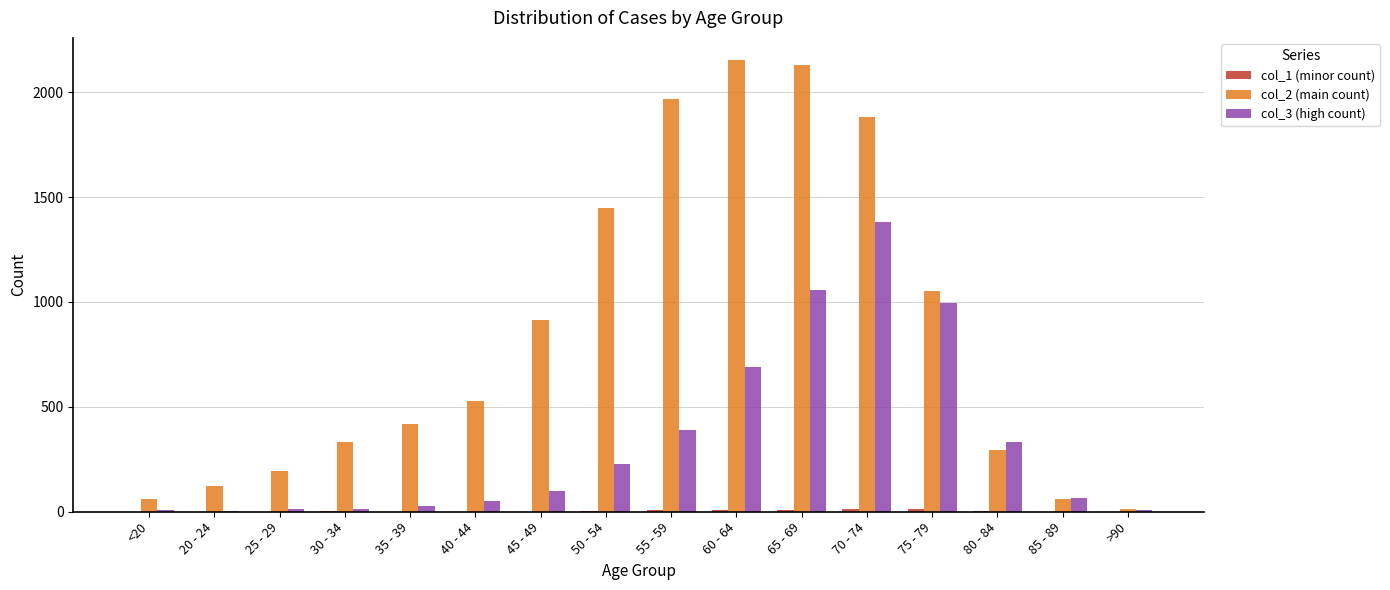

What is the maximum value shown in the chart?

2151